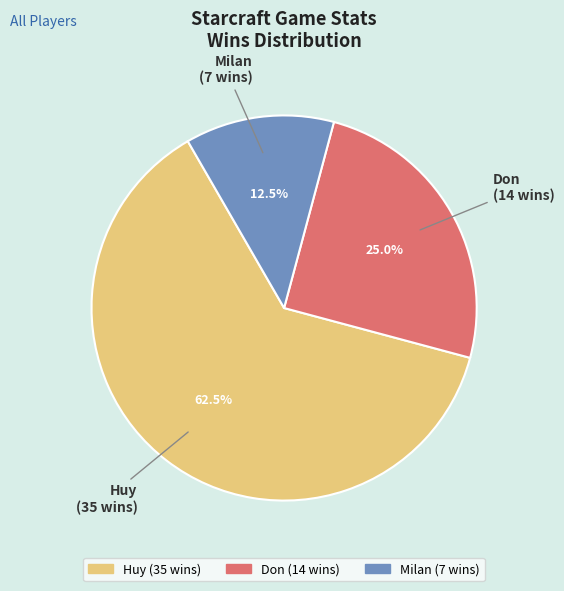

Does Don account for over 50% of the chart?

No